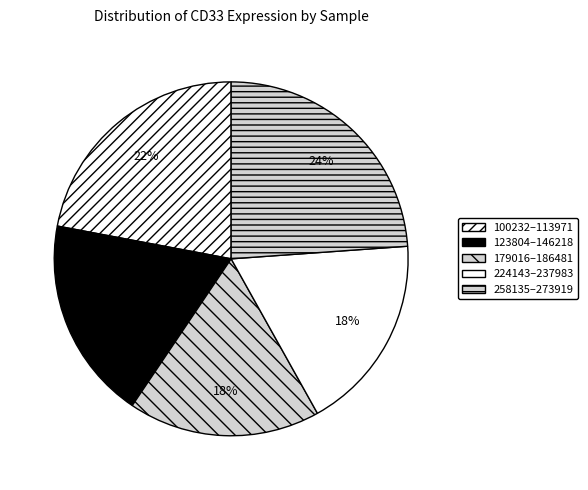

Count the number of slices in the pie.

5